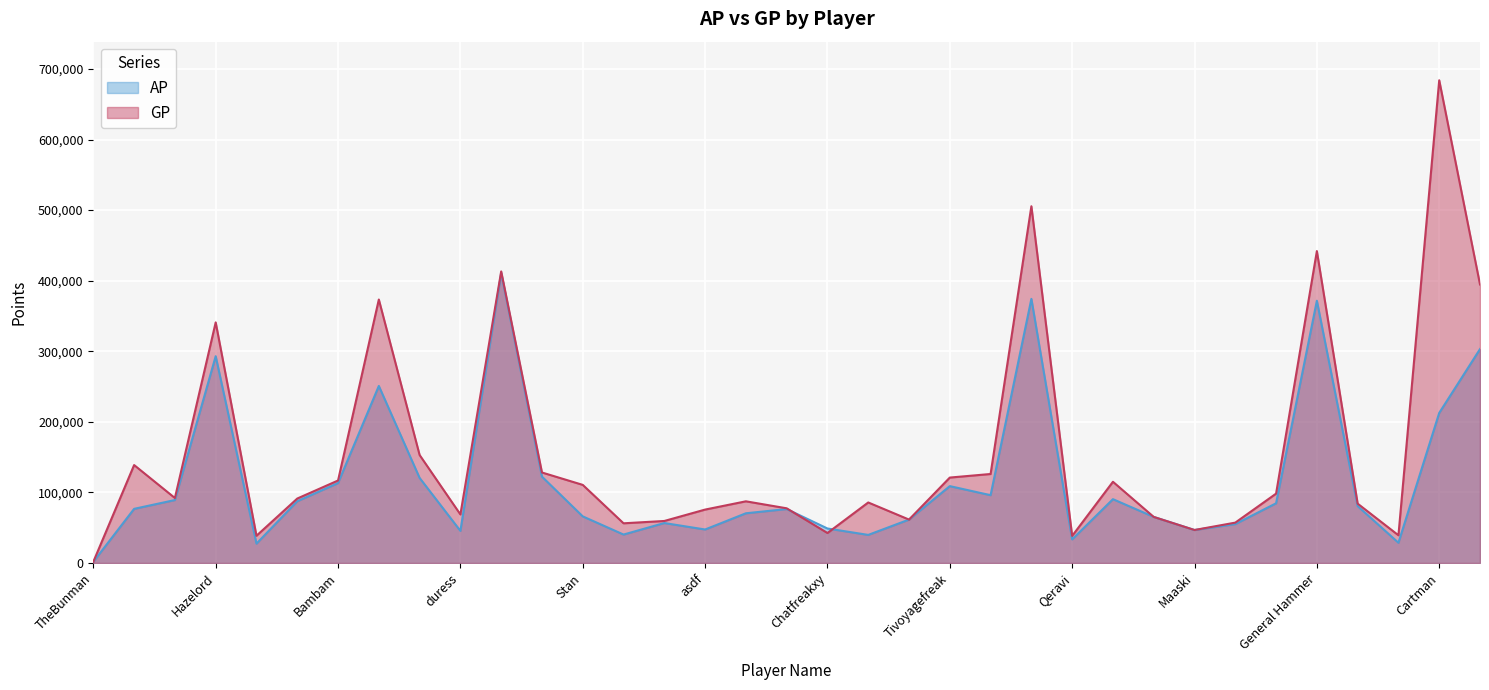

Rank the series at GGK from highest to lowest value.

GP, AP